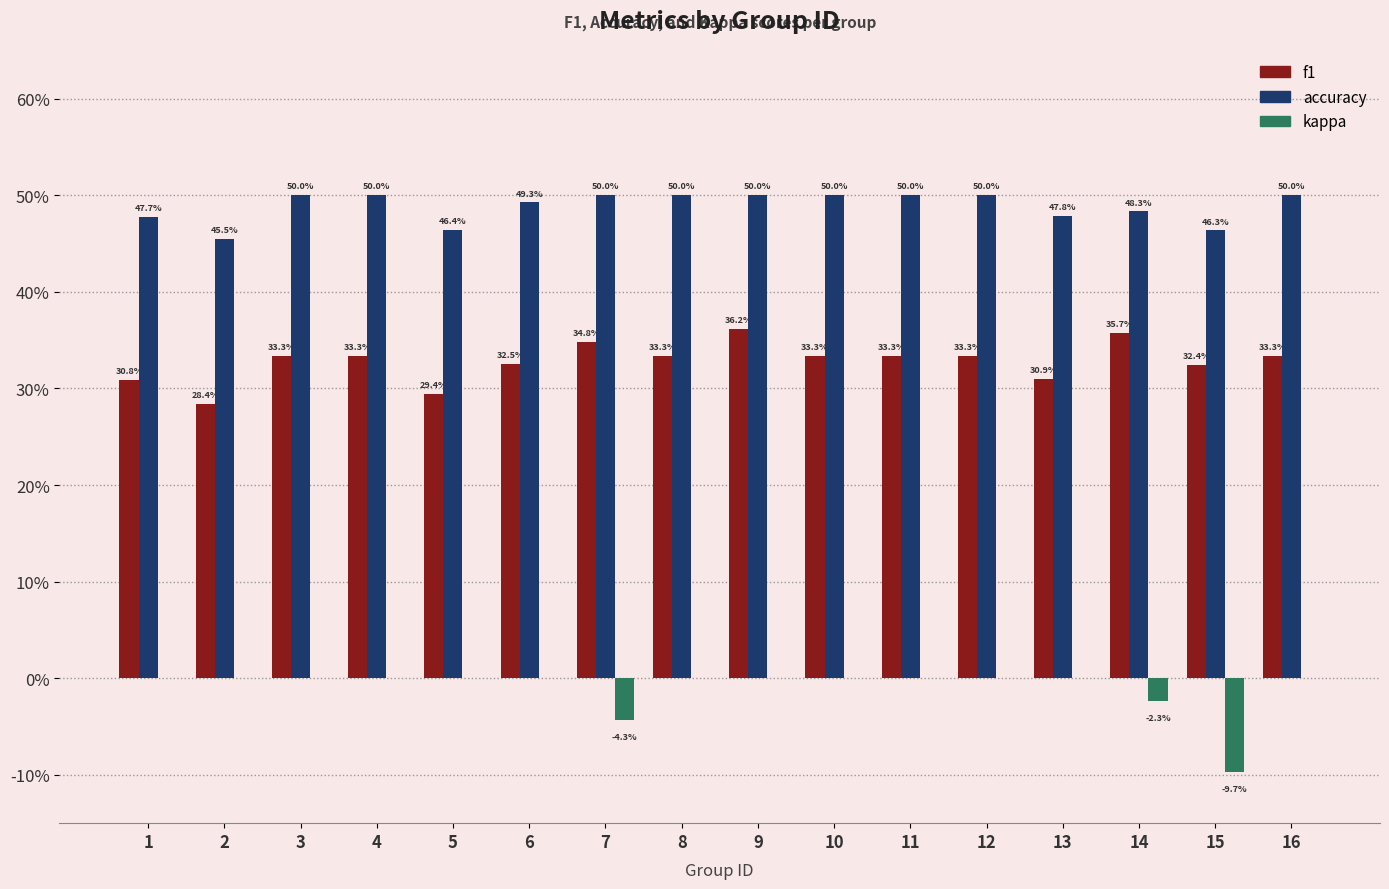

List the labels in order of kappa value, largest first.

1, 2, 3, 4, 5, 6, 8, 9, 10, 11, 12, 13, 16, 14, 7, 15